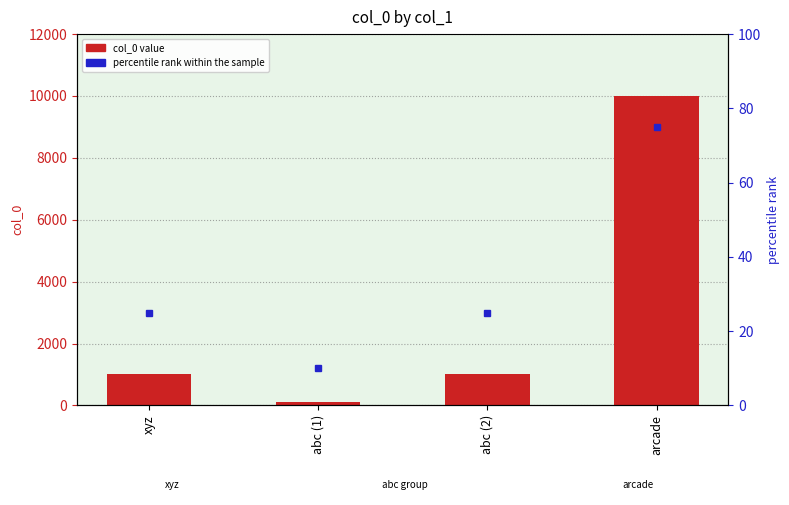

Are the bars grouped side by side (vs. stacked)?

No